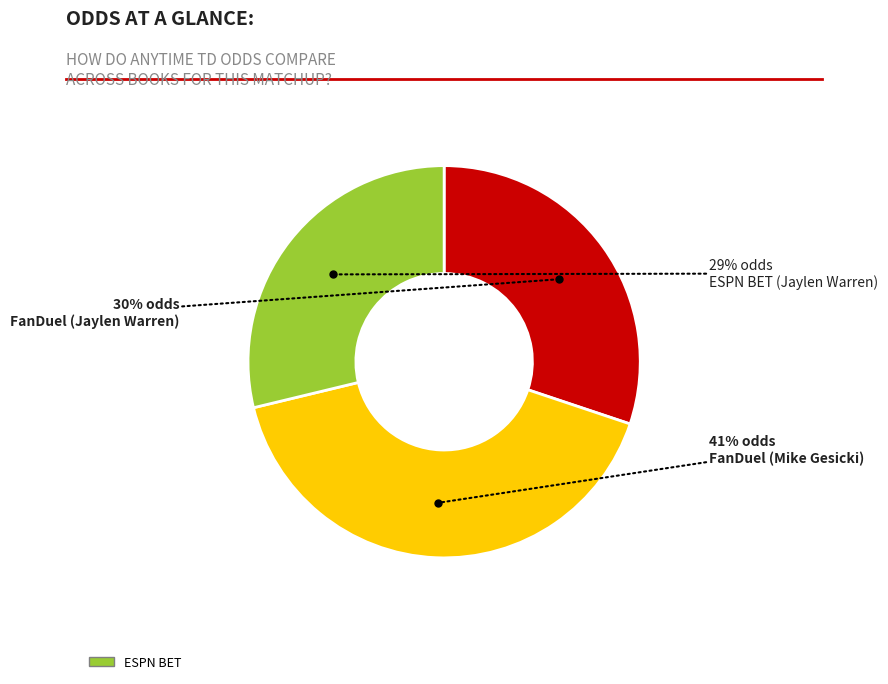

Is the sum of FanDuel (Jaylen Warren) and FanDuel (Mike Gesicki) greater than half?

Yes